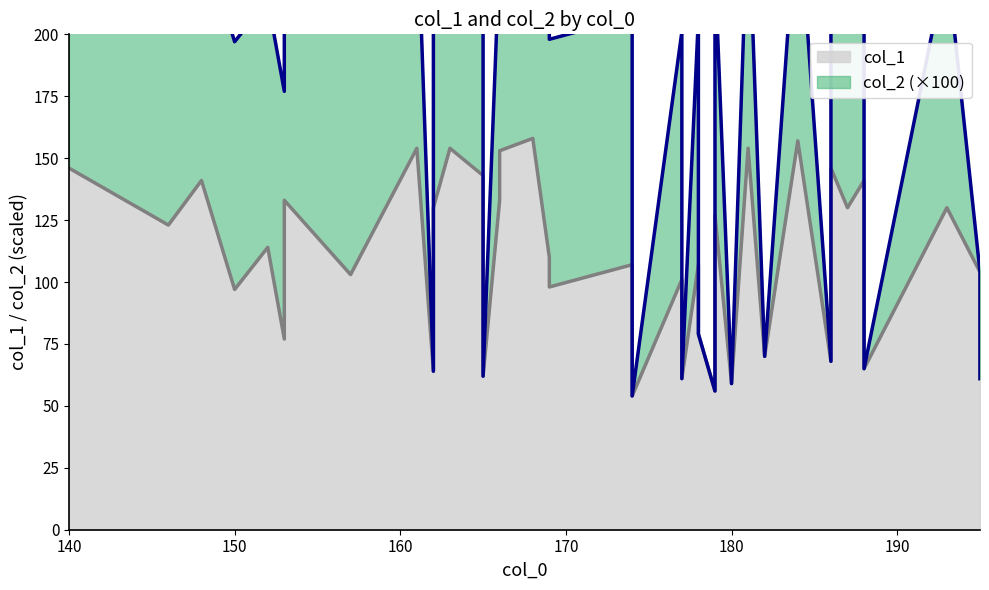

How many data points in col_1 are less than 110?

20